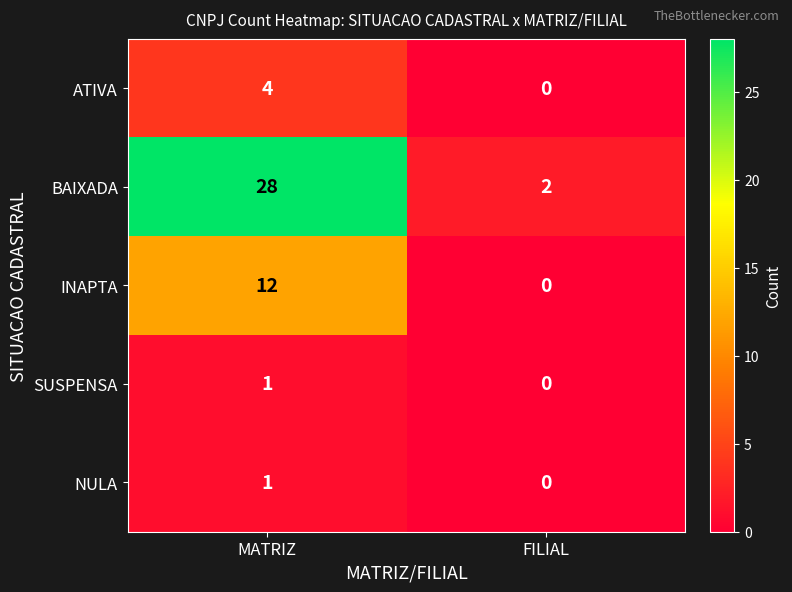

Reading right to left, what are all the values shown in this chart?

ATIVA: FILIAL=0	MATRIZ=4
BAIXADA: FILIAL=2	MATRIZ=28
INAPTA: FILIAL=0	MATRIZ=12
SUSPENSA: FILIAL=0	MATRIZ=1
NULA: FILIAL=0	MATRIZ=1